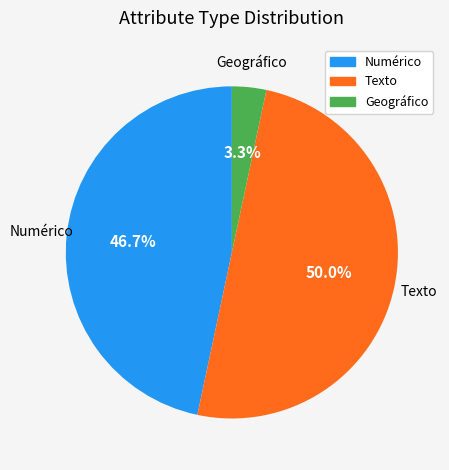

Between Texto and Numérico, which is larger?

Texto